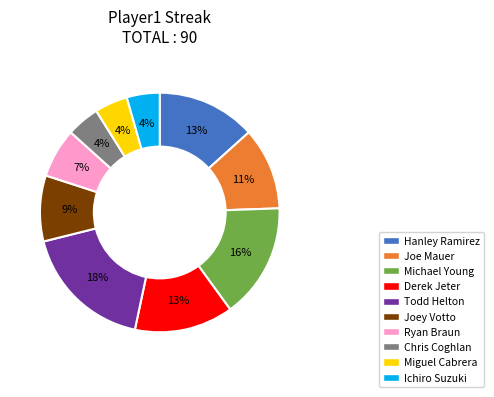

Is there a majority slice in this chart?

No